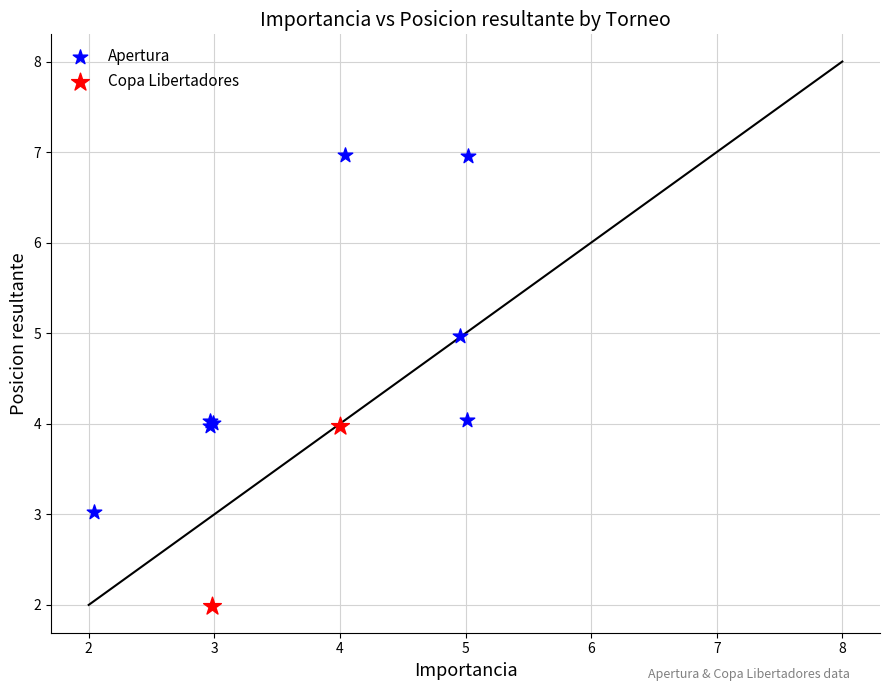

What are all the series names shown in the legend?

Apertura, Copa Libertadores